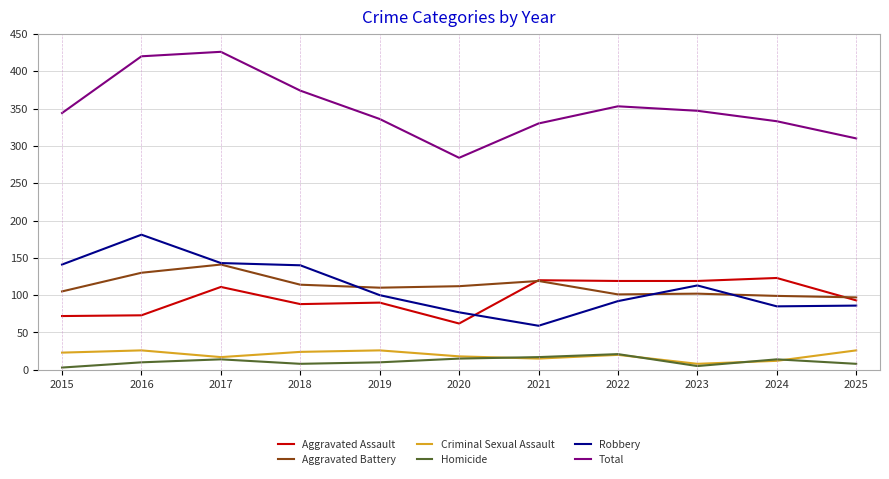

List the series in order of their peak value, lowest first.

Homicide, Criminal Sexual Assault, Aggravated Assault, Aggravated Battery, Robbery, Total